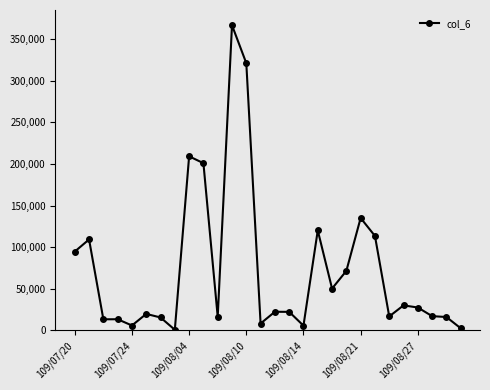

True or false: there are more than 2 points higher than both neighbors.

True